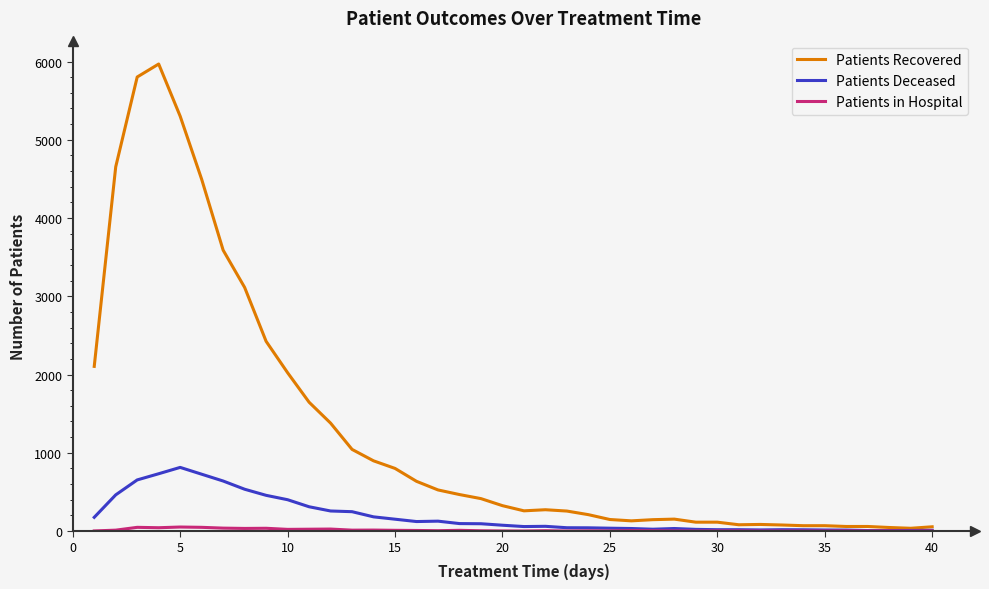

What is the greatest value displayed?

5968